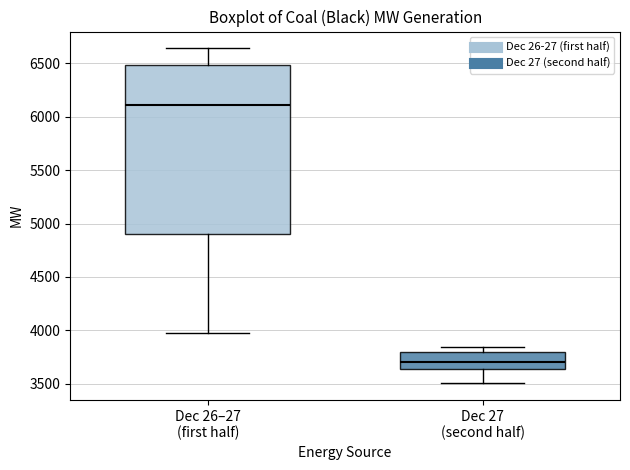

Which box's median line is the highest?

Dec 26–27 (first half)